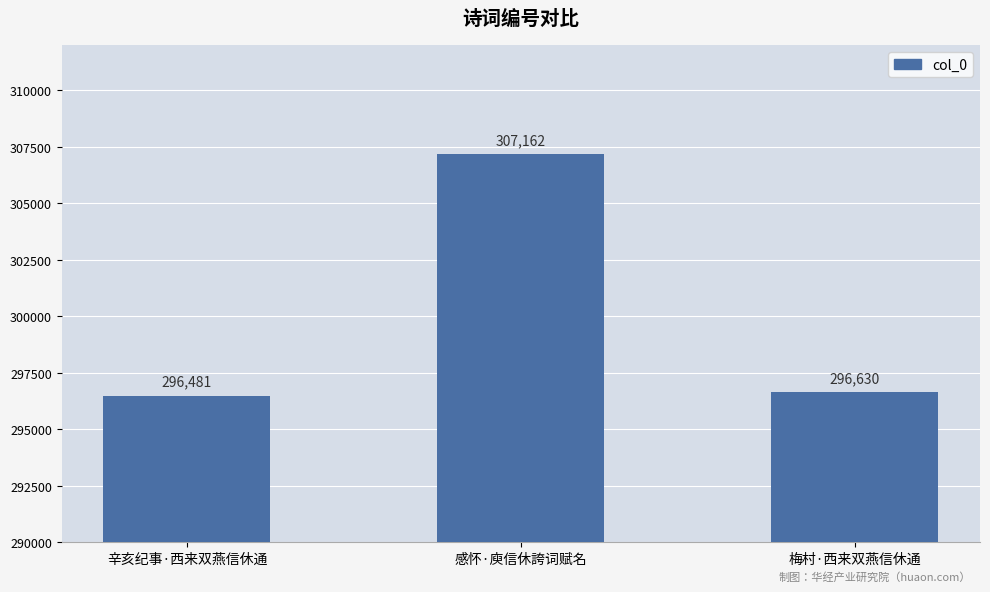

What is the label of the 3rd bar from the left?

梅村·西来双燕信休通